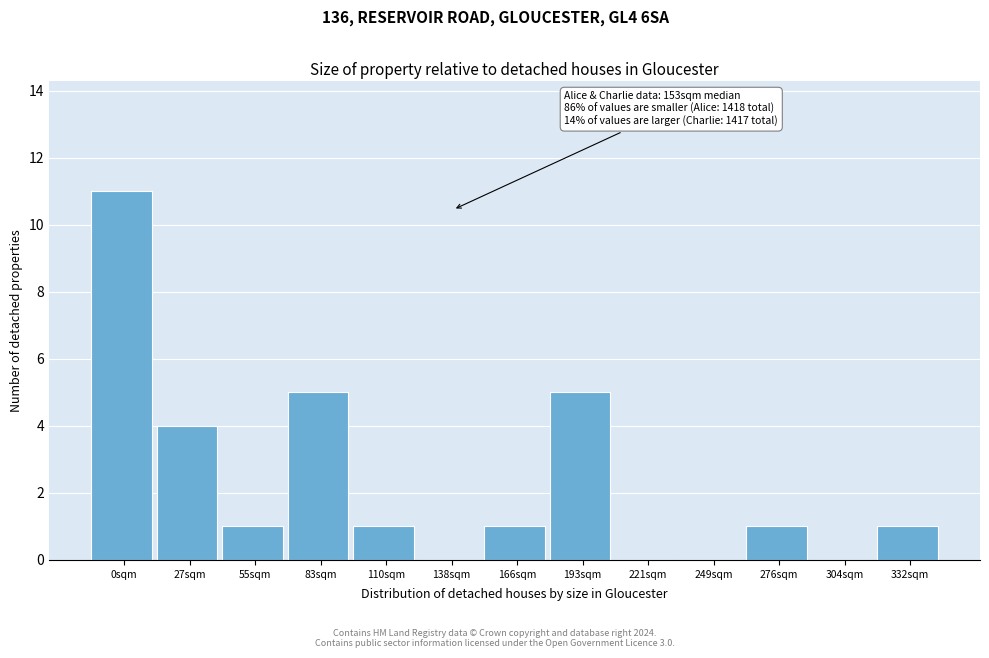

Reading right to left, list all the values displayed in this chart.

332sqm=1	304sqm=0	276sqm=1	249sqm=0	221sqm=0	193sqm=5	166sqm=1	138sqm=0	110sqm=1	83sqm=5	55sqm=1	27sqm=4	0sqm=11